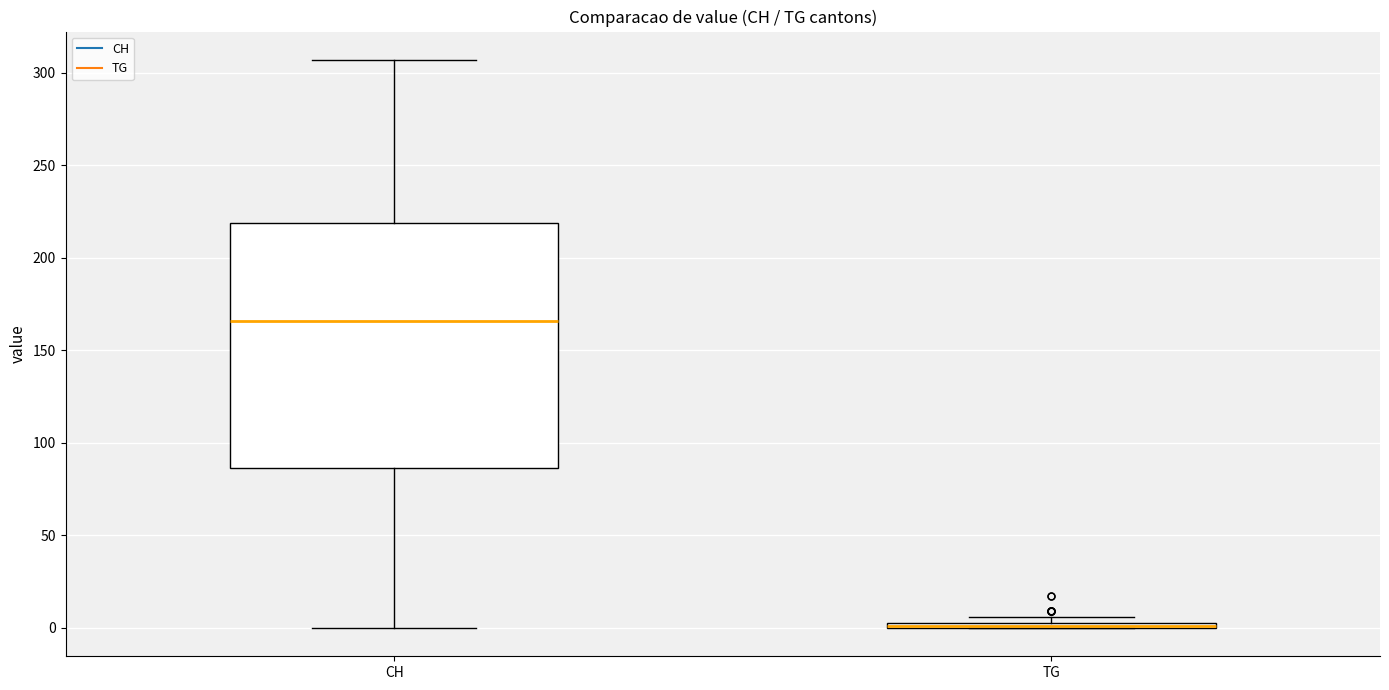

Which box is the tallest, from its lower edge to its upper edge?

CH